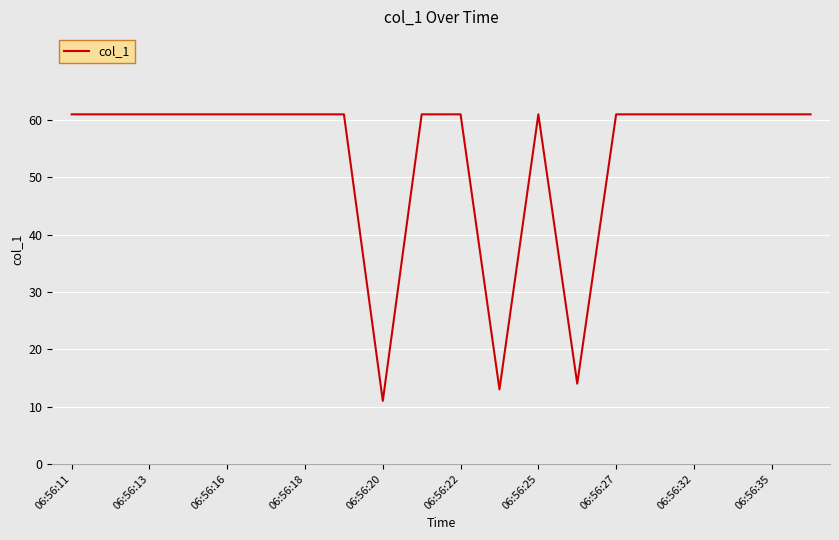

What is the maximum value shown in the chart?

61